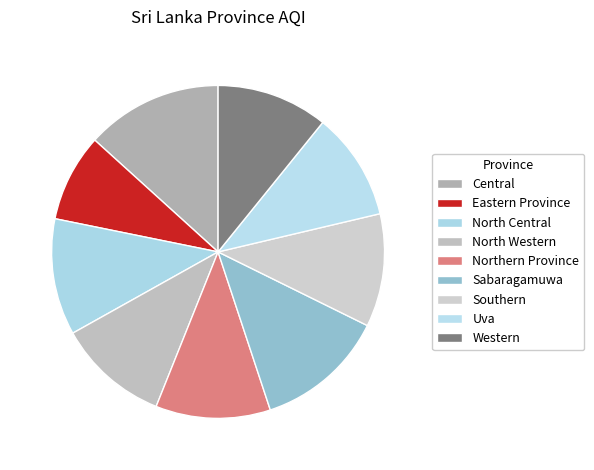

Which category has the biggest portion of the pie?

Central